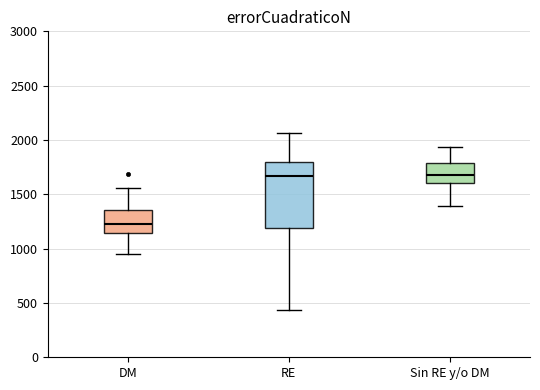

Reading left to right, transcribe this box plot: for each box, give where its median line is, the range the box spans, and where its two whiskers end, as read against the y-axis. The values are not printed on the chart, so give them approximately, as read against the axis.

DM: median 1200, box 1150 to 1350, whiskers 950 to 1550
RE: median 1650, box 1200 to 1800, whiskers 450 to 2050
Sin RE y/o DM: median 1700, box 1600 to 1800, whiskers 1400 to 1950